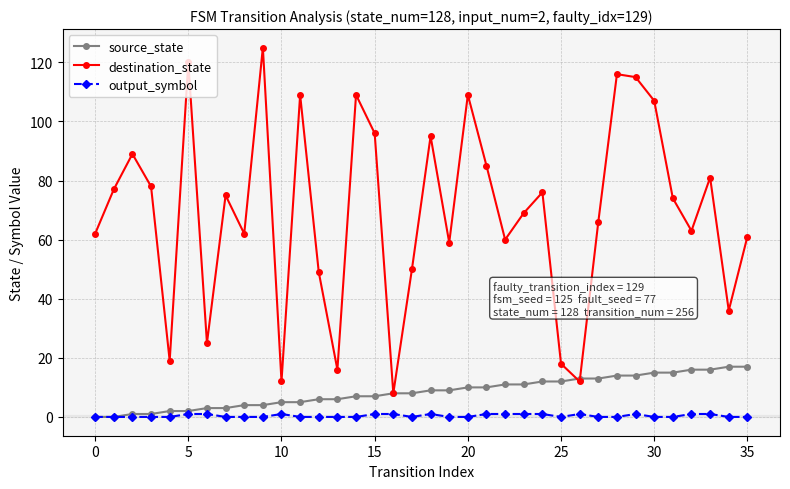

How many categories are shown in the chart?

36